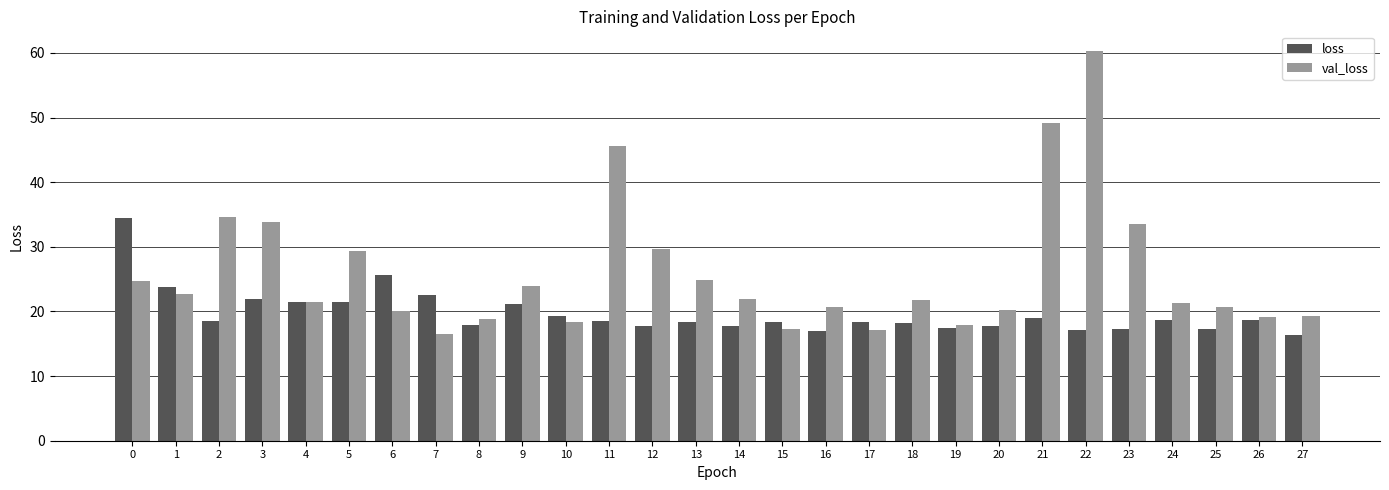

At 16, list the series in order from largest to smallest.

val_loss, loss